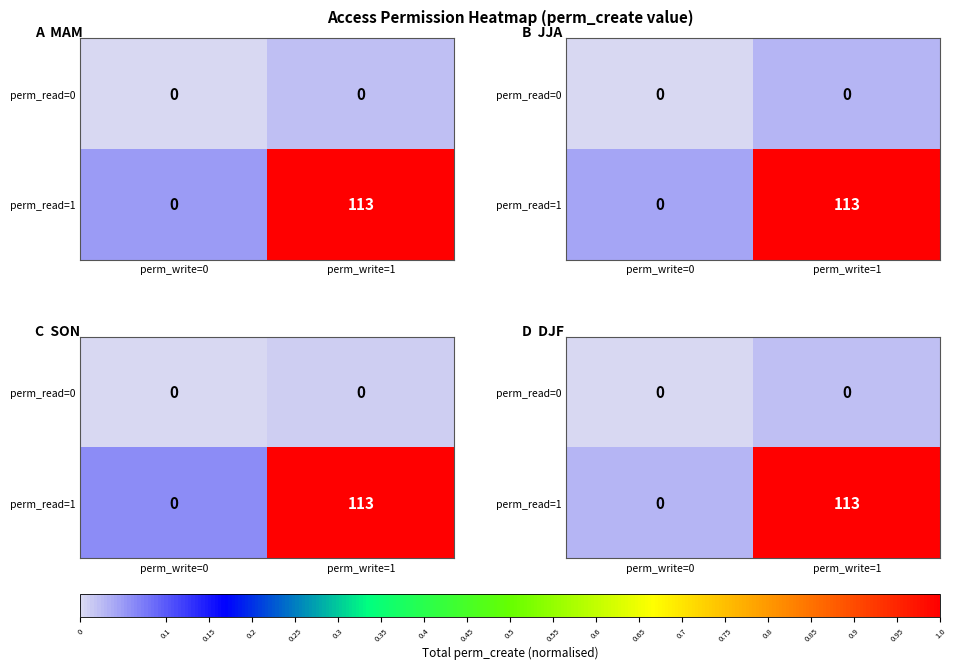

Which series has the widest spread of values?

perm_read=1